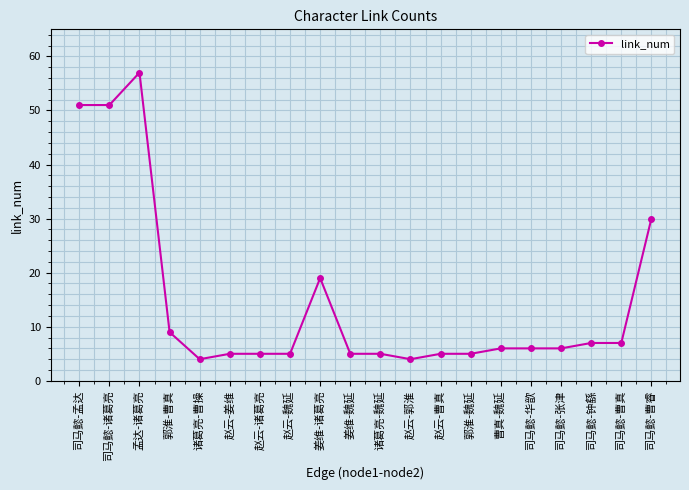

The value at 司马懿-钟繇 is 11. True or false?

False